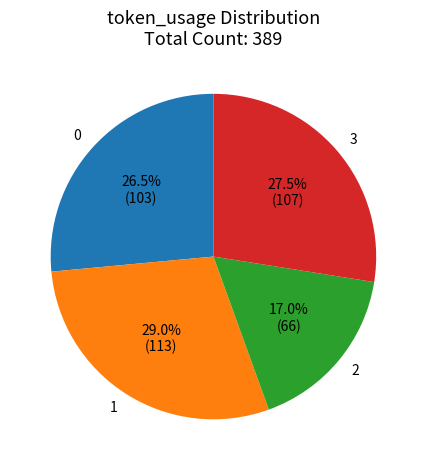

Rank the categories by value from highest to lowest.

1, 3, 0, 2